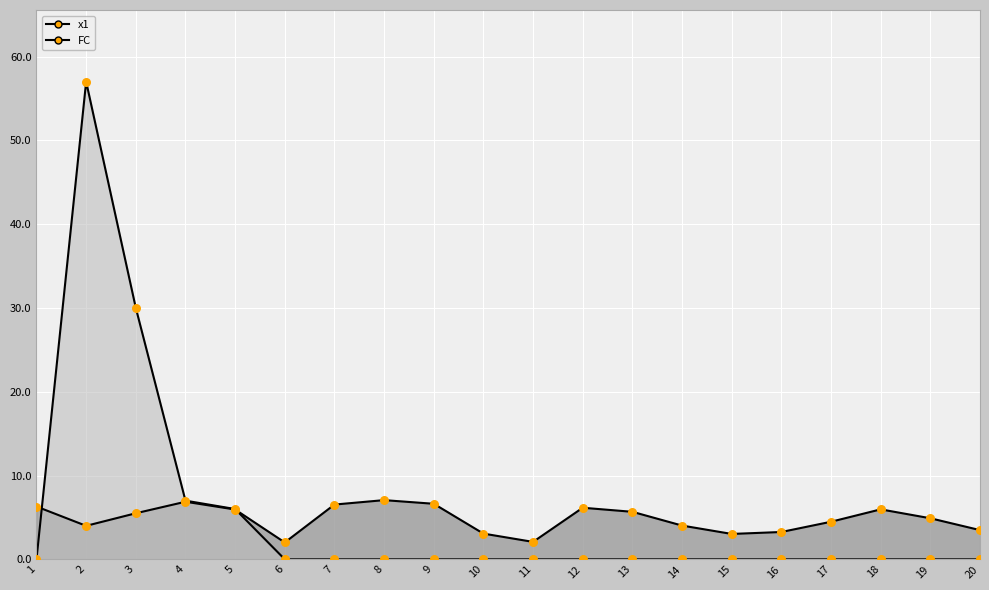

Which series has the widest spread of Y values?

FC